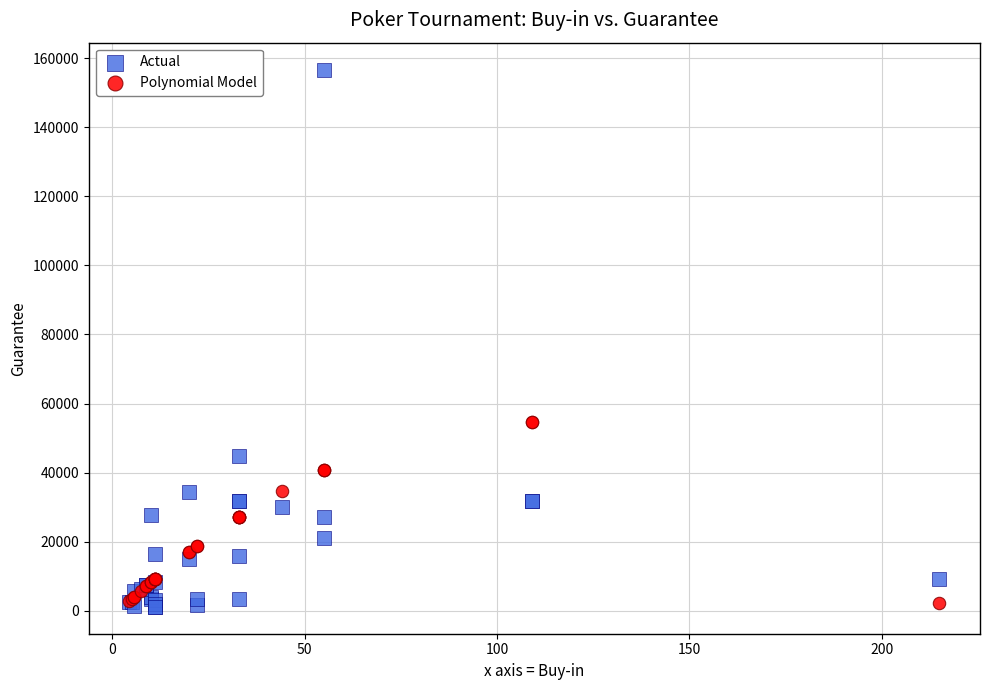

Which series has the widest spread of Y values?

Actual